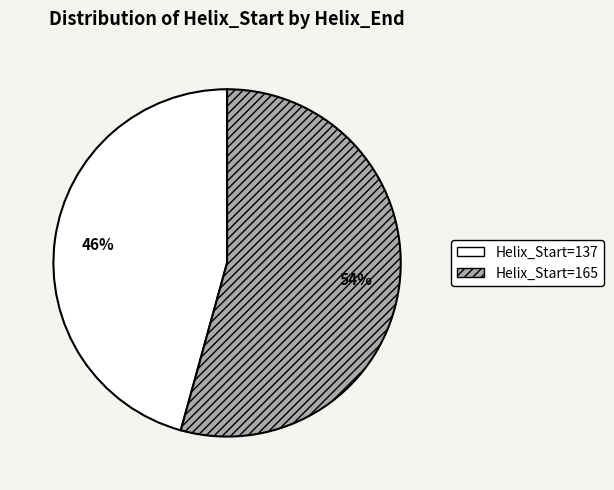

Is there any slice that represents more than half of the pie?

Yes